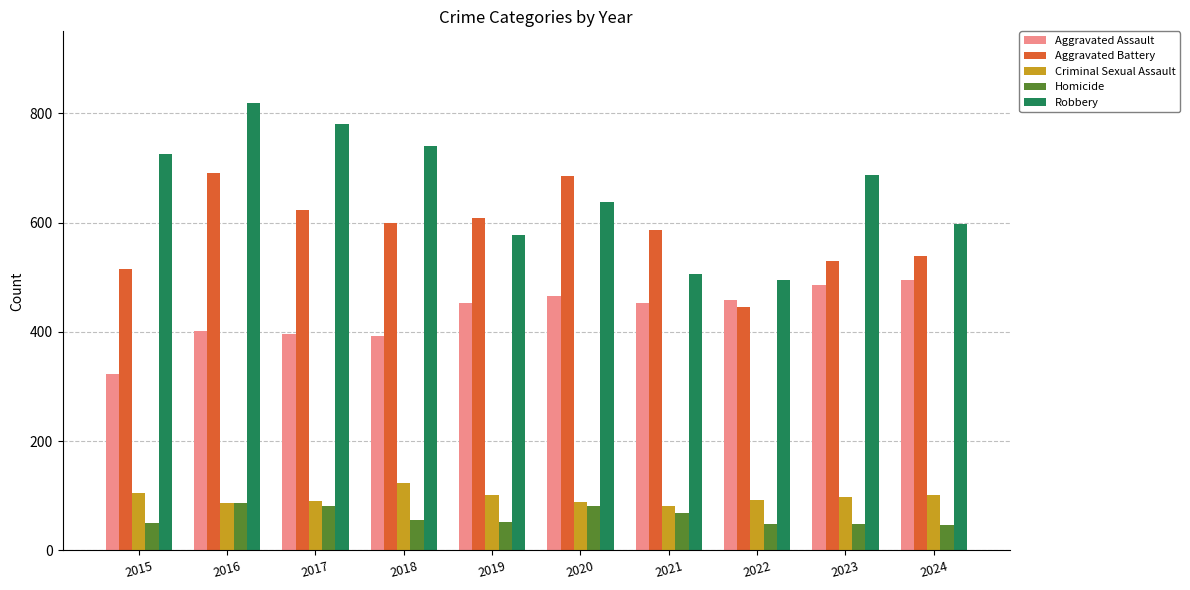

What is the sum of the Homicide values at 2017 and 2020?

163